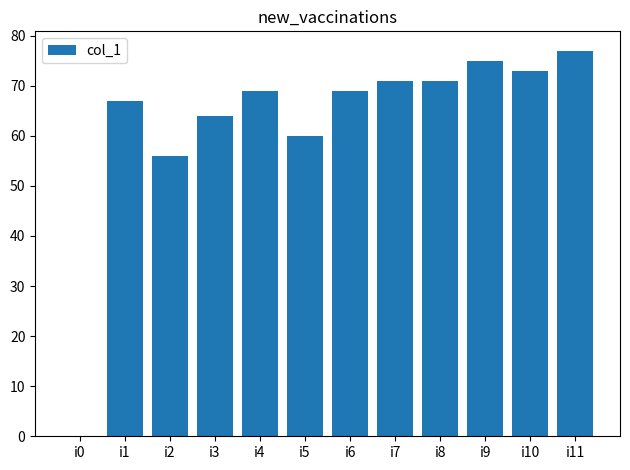

What is the sum of all values?

752